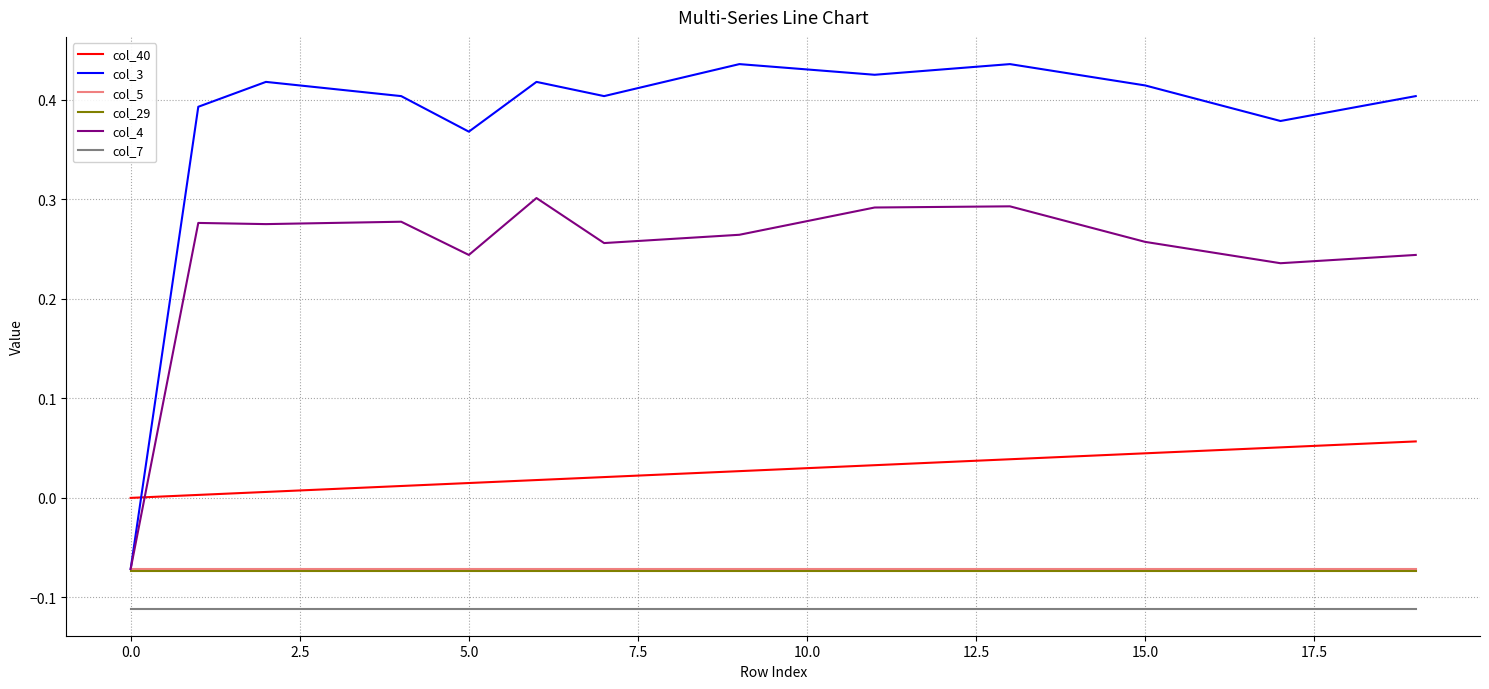

Which series has the largest total across all categories?

col_3